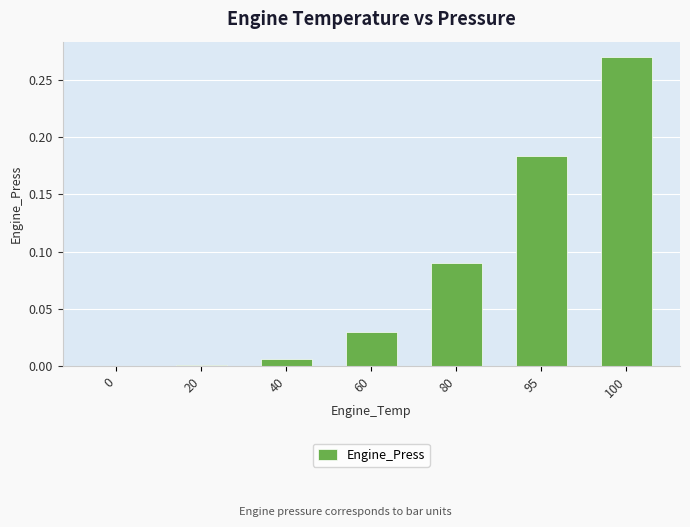

At which category does the chart reach its peak across all series?

100